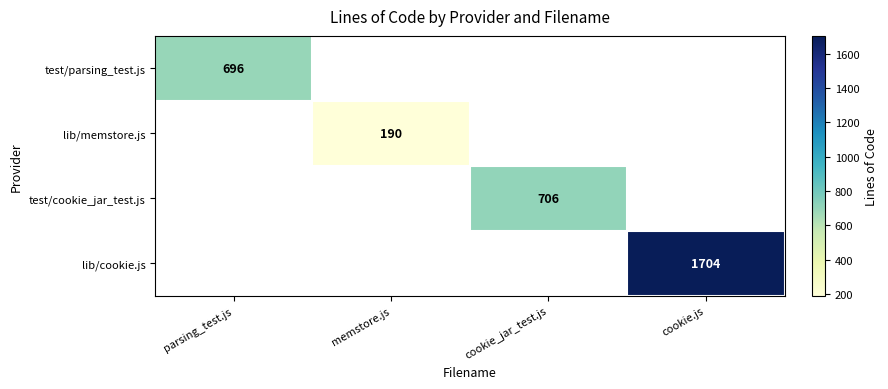

The value of test/parsing_test.js at parsing_test.js is 696. True or false?

True